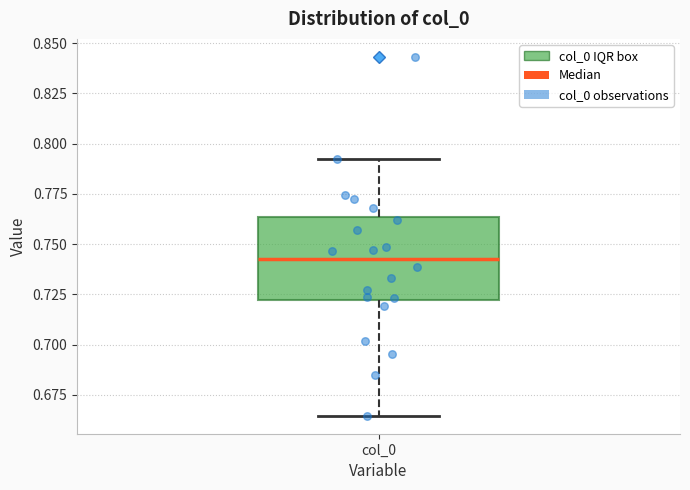

Transcribe this box plot: give where the median line is, the range the box spans, and where the two whiskers end, as read against the y-axis. The values are not printed on the chart, so give them approximately, as read against the axis.

median 0.745, box 0.720 to 0.765, whiskers 0.665 to 0.790